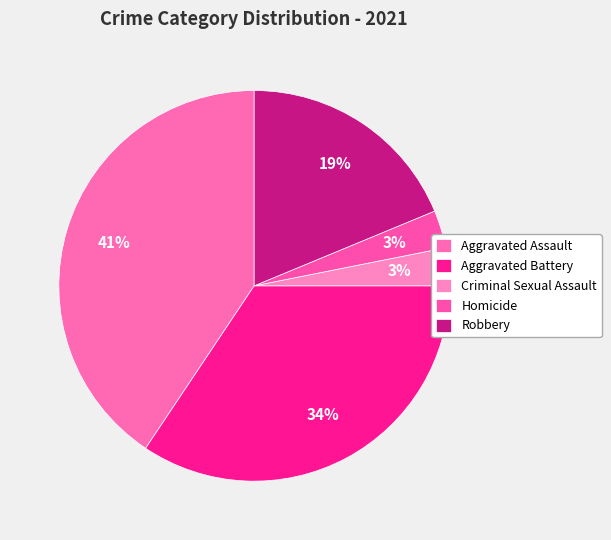

True or false: Homicide accounts for 3% of the total.

True